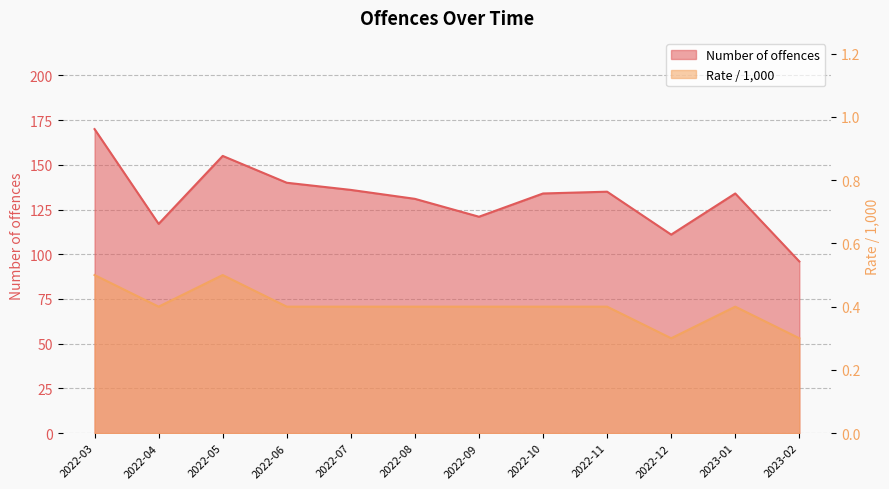

Reading left to right, what are all the values shown in this chart?

Number of offences: 170.0	117.0	155.0	140.0	136.0	131.0	121.0	134.0	135.0	111.0	134.0	96.0
Rate / 1,000: 0.5	0.4	0.5	0.4	0.4	0.4	0.4	0.4	0.4	0.3	0.4	0.3